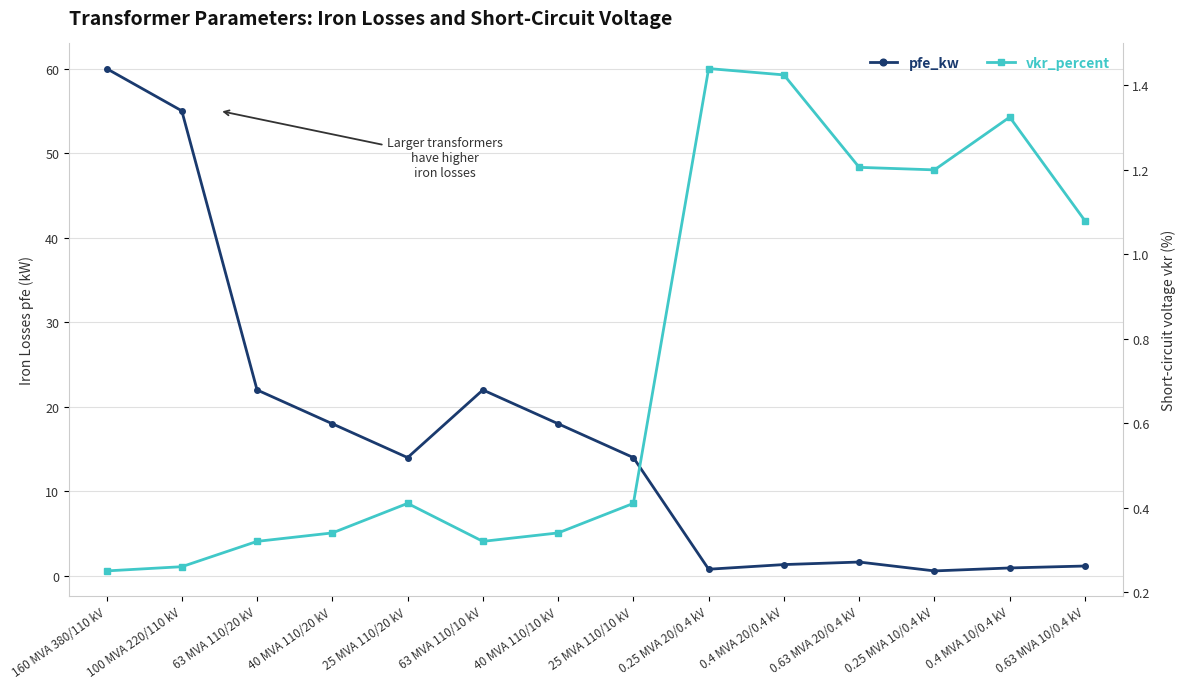

What is the label of the 6th point from the right?

0.25 MVA 20/0.4 kV